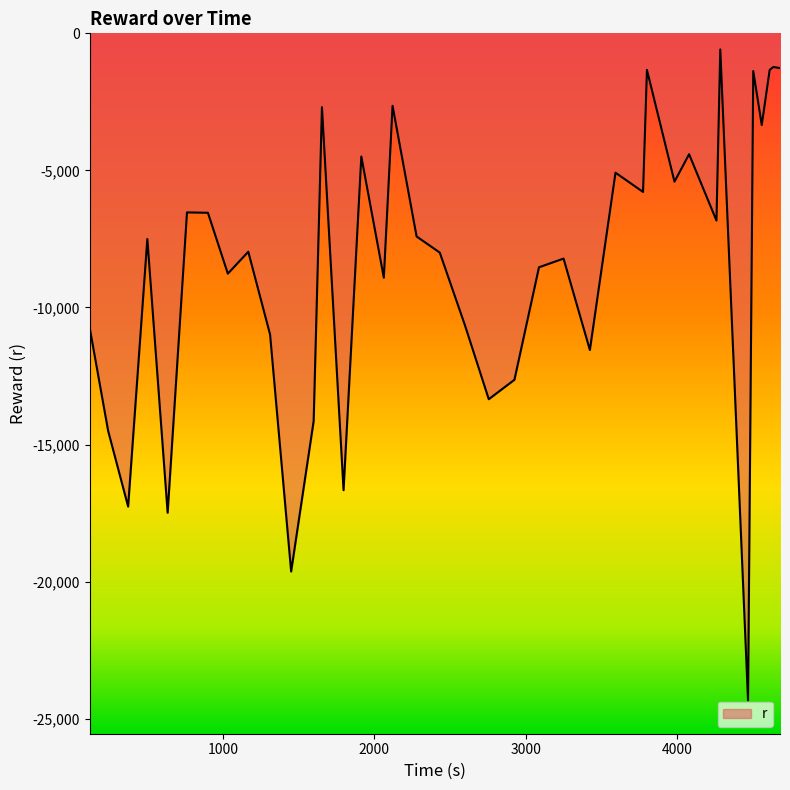

What is the maximum value shown in the chart?

-586.8